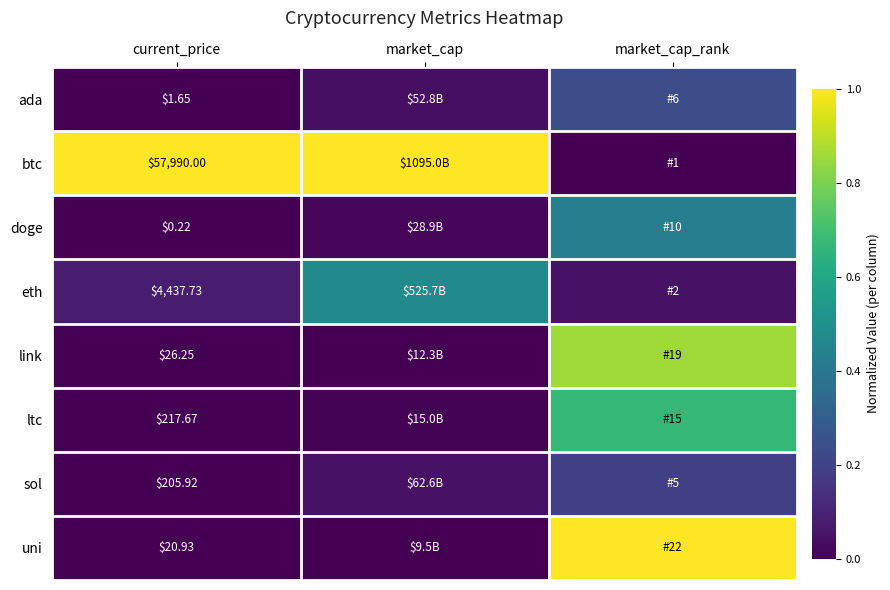

What is the sum of the sol values at market_cap and market_cap_rank?

0.2